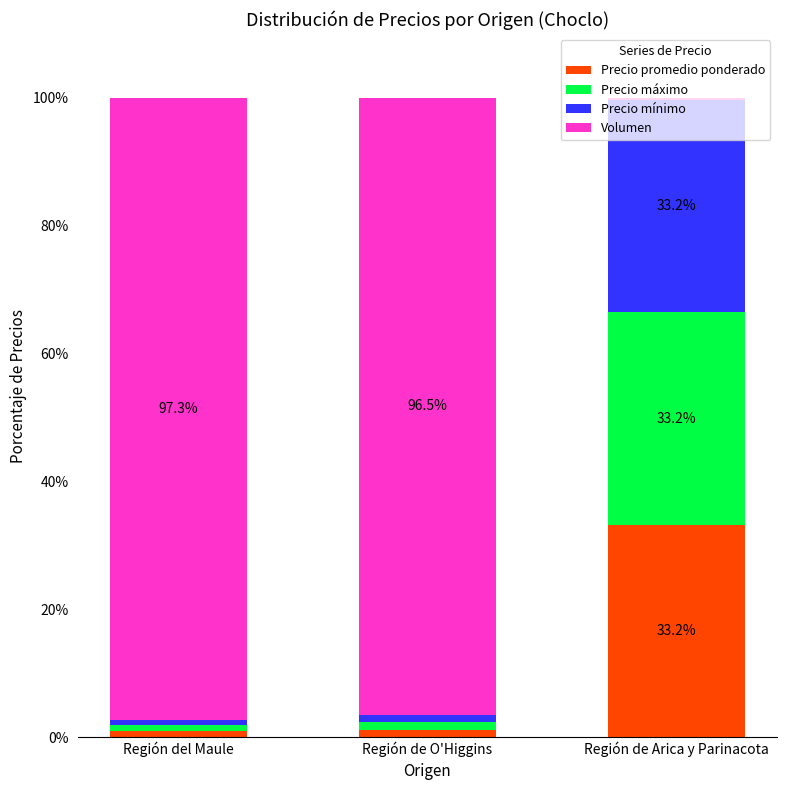

The value of Precio promedio ponderado at Región de Arica y Parinacota is 55.3. True or false?

False